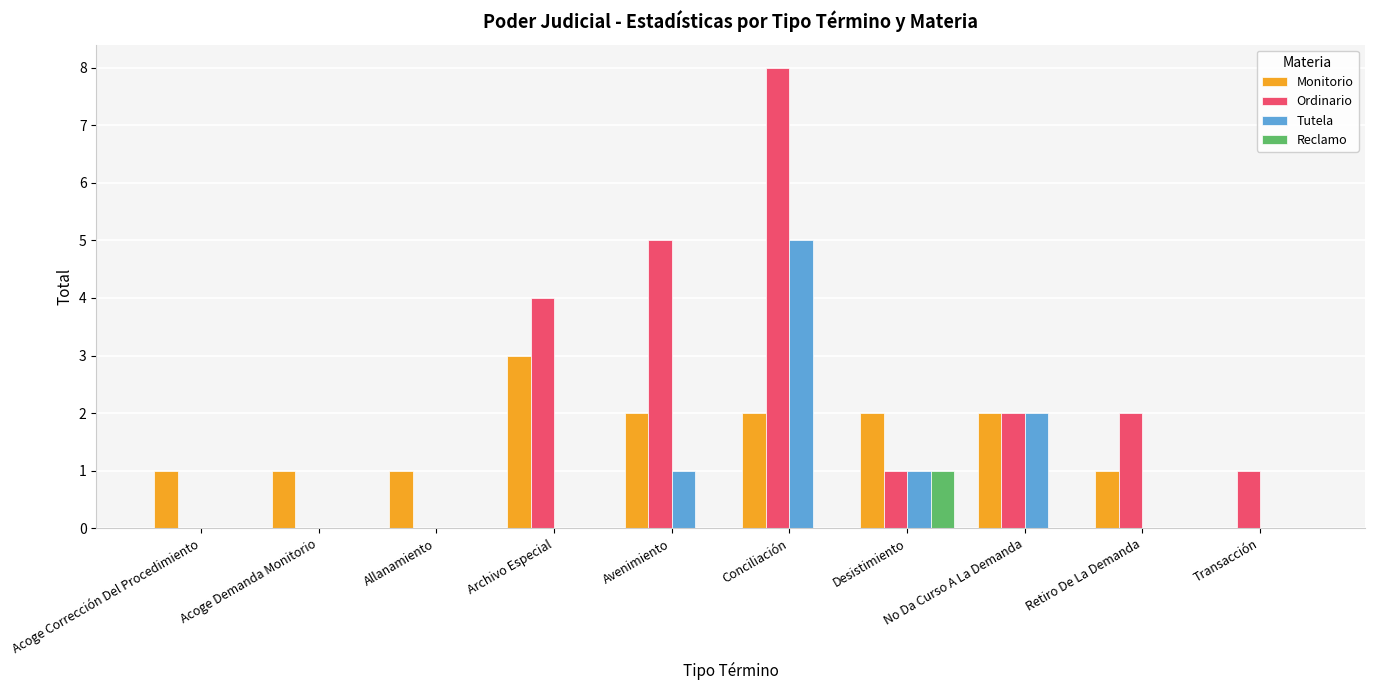

At which category is the sum across all series the highest?

Conciliación